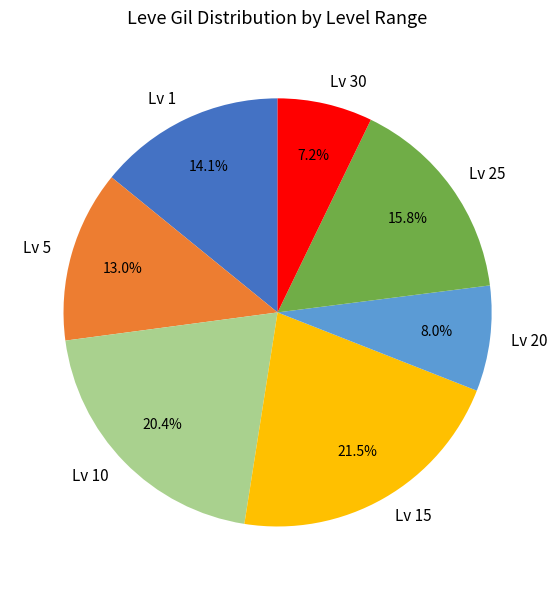

Do Lv 10 and Lv 15 together represent more than half of the pie?

No